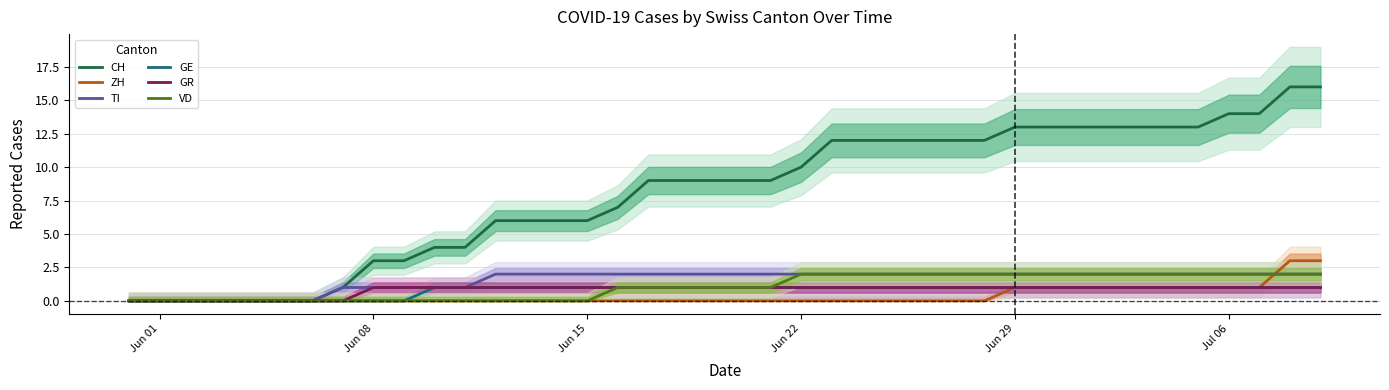

True or false: GR has a value of 1 at Jun 22.

True